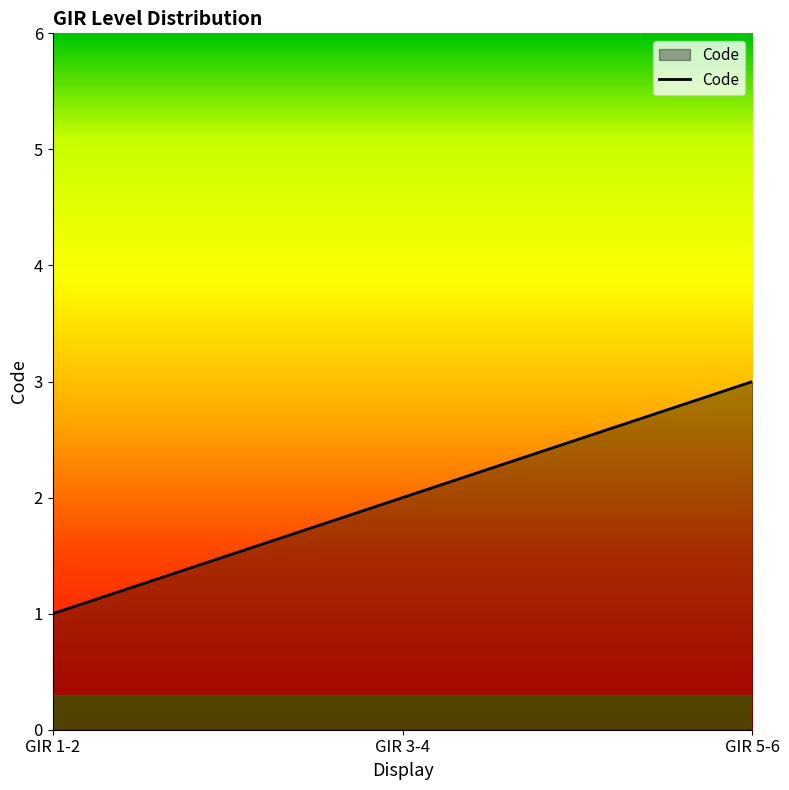

The chart shows a value of 1 at GIR 5-6. True or false?

False